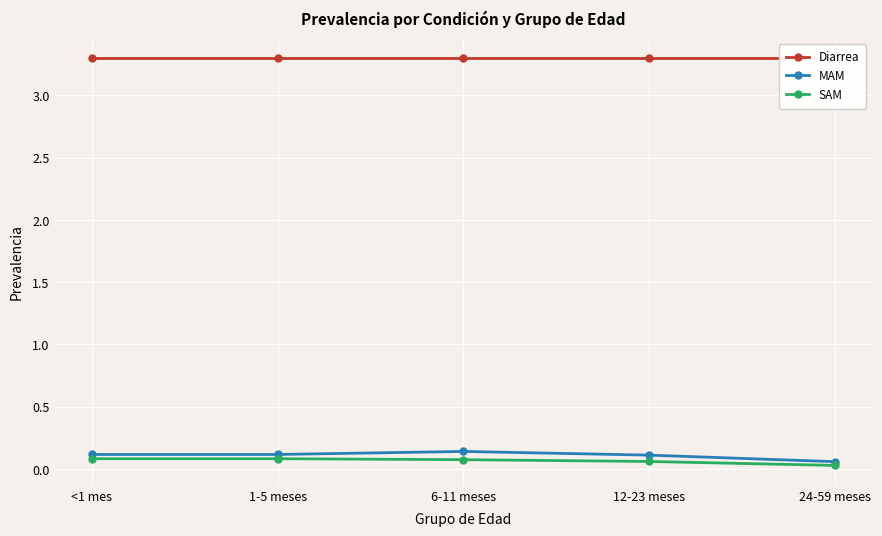

What is the sum of the SAM values at 1-5 meses and 6-11 meses?

0.2